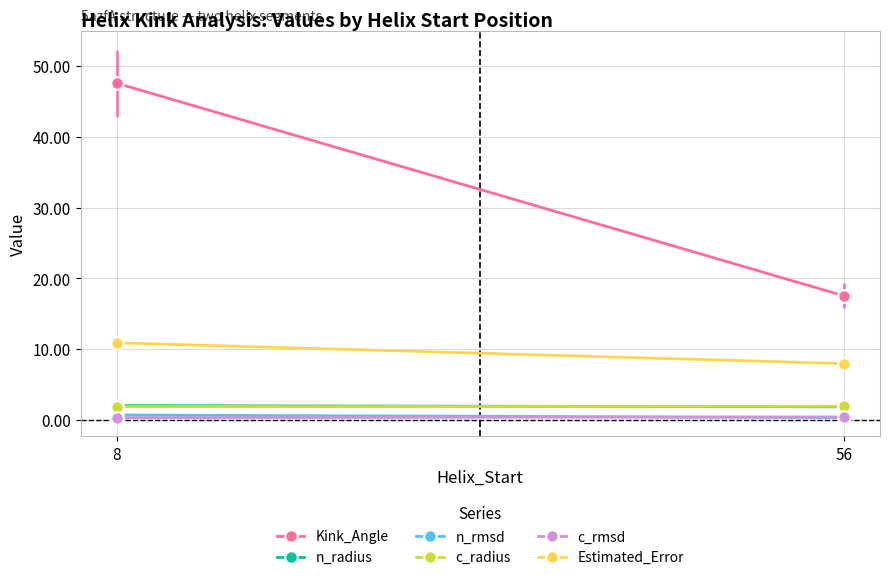

What is the difference between the n_radius values at 8 and 56?

0.2